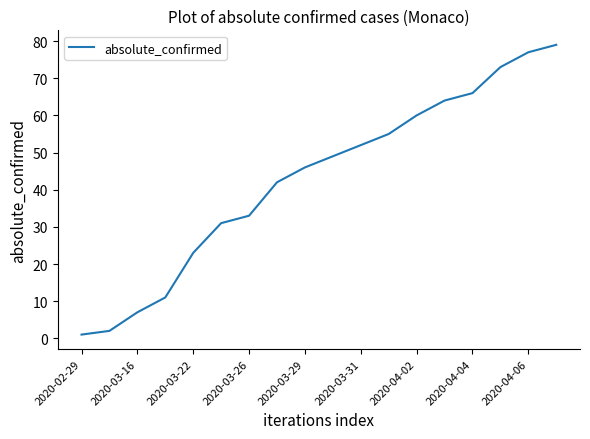

What is the maximum value shown in the chart?

79